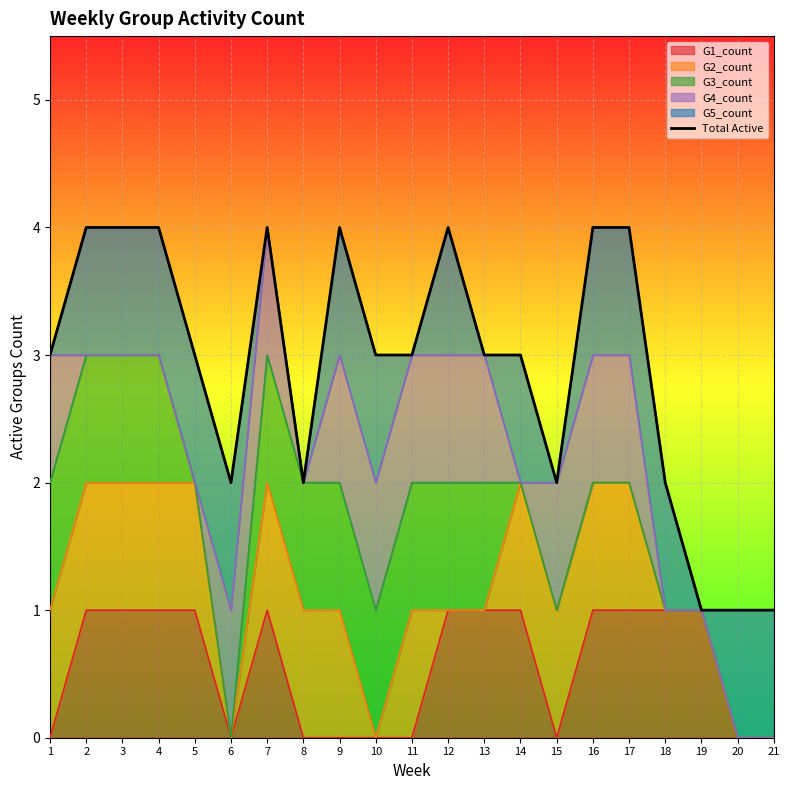

At which category does the chart reach its peak across all series?

2